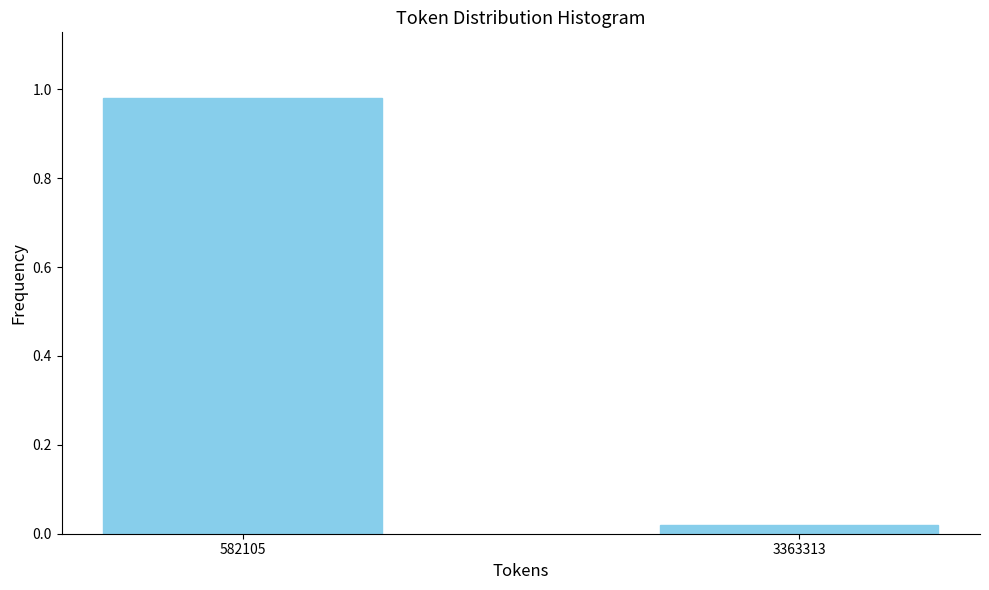

The value at 582105 is 0.7. True or false?

False